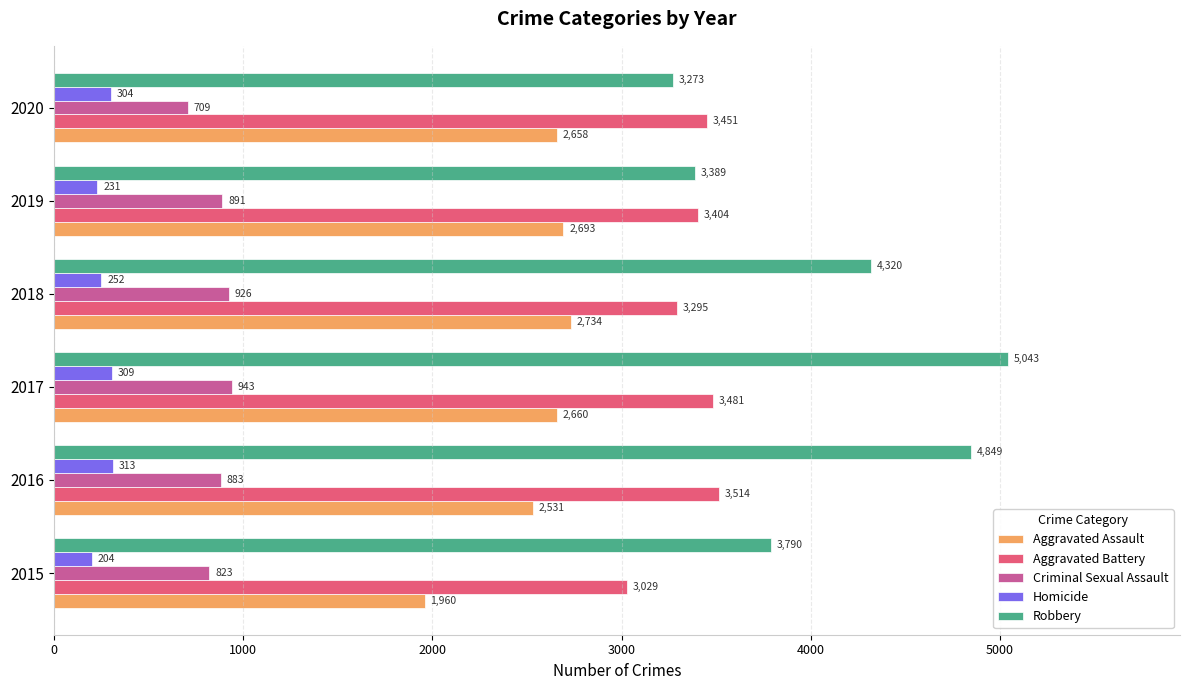

What is the sum of the Aggravated Assault values at 2016 and 2020?

5189